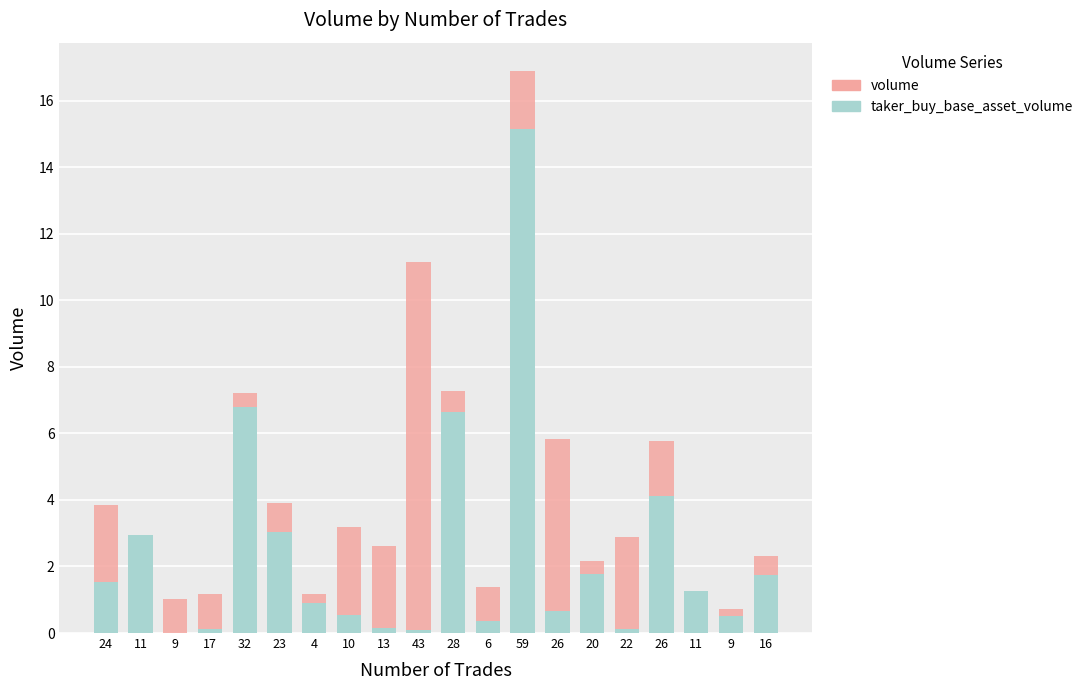

How many distinct data groups are displayed?

2